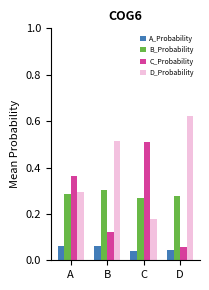

Which series has the largest total across all categories?

D_Probability